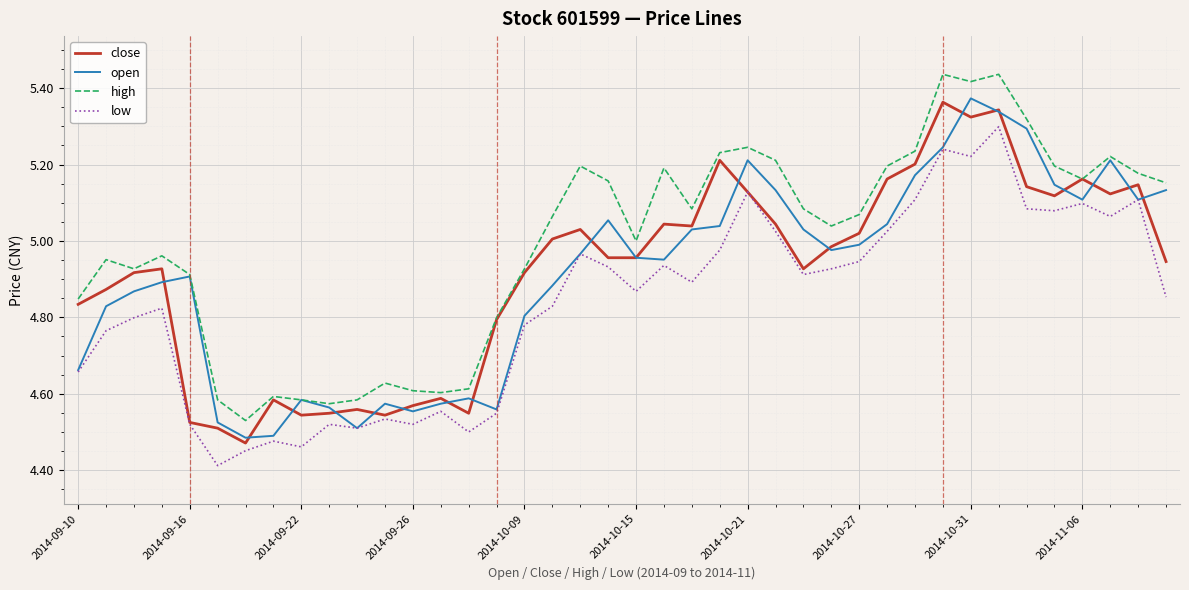

What is the minimum value shown in the chart?

4.4